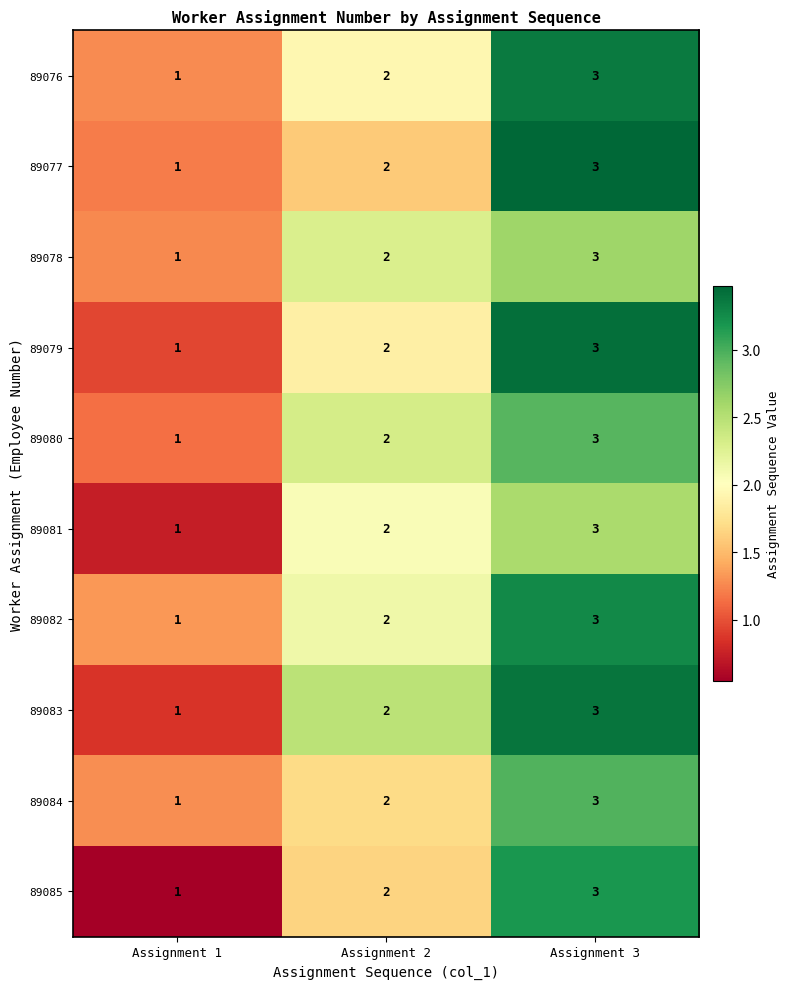

What is the difference between the highest and lowest values at Assignment 1?

0